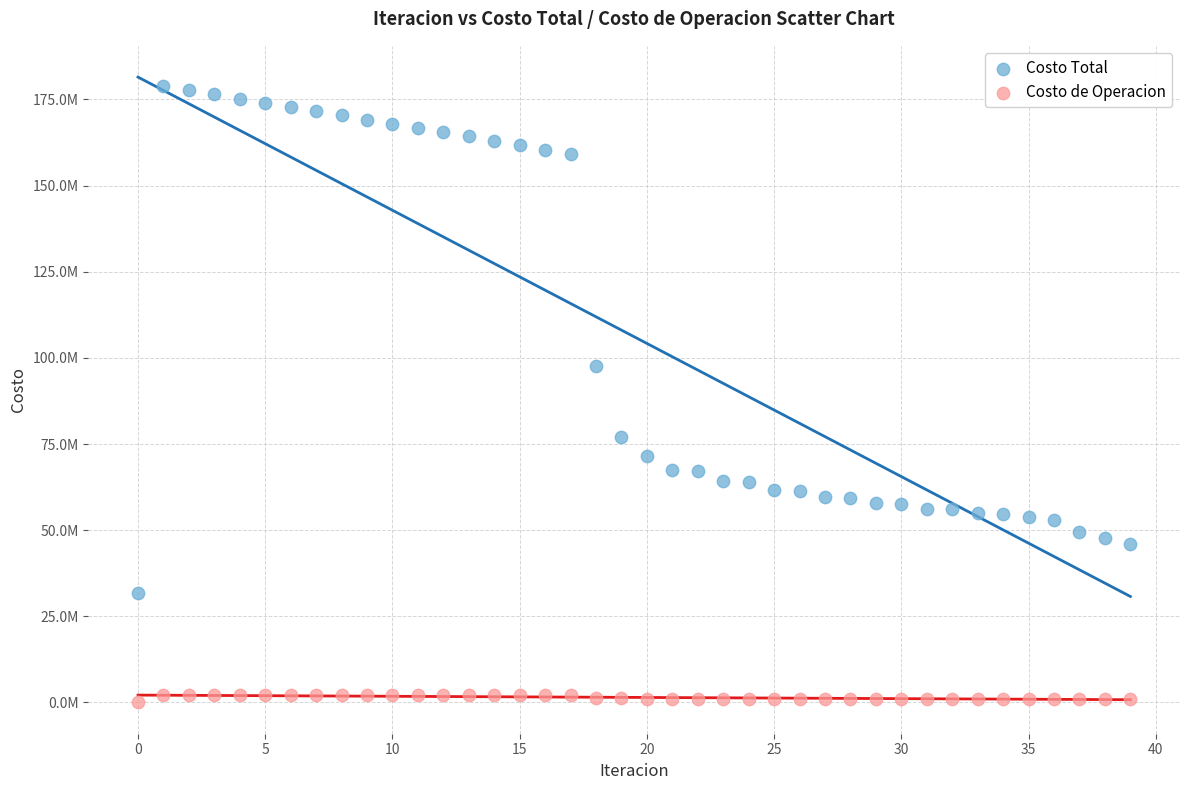

Which series reaches the maximum Y coordinate?

Costo Total